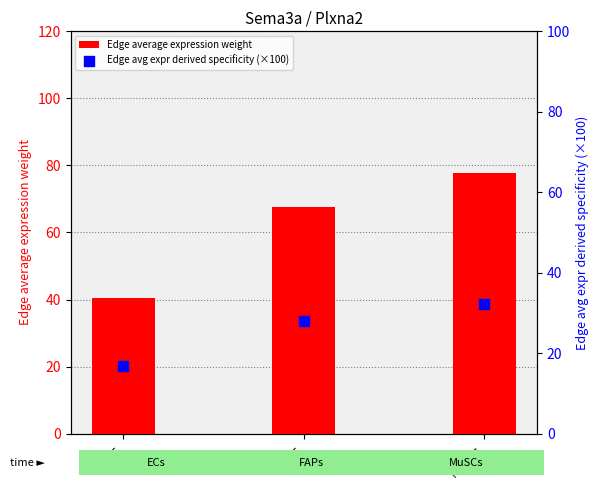

What are all the series names shown in the legend?

Edge average expression weight, Edge avg expr derived specificity (×100)